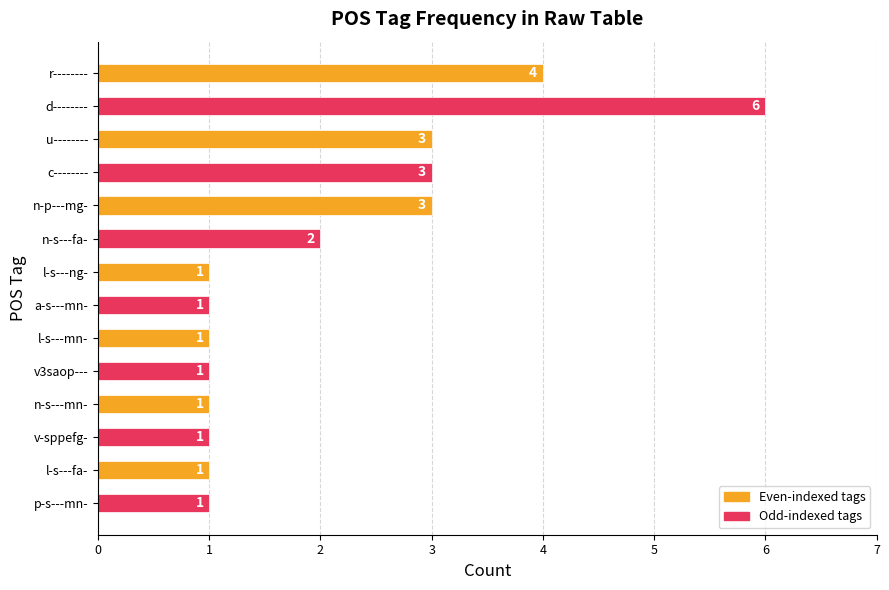

The value at c-------- is 3. True or false?

True